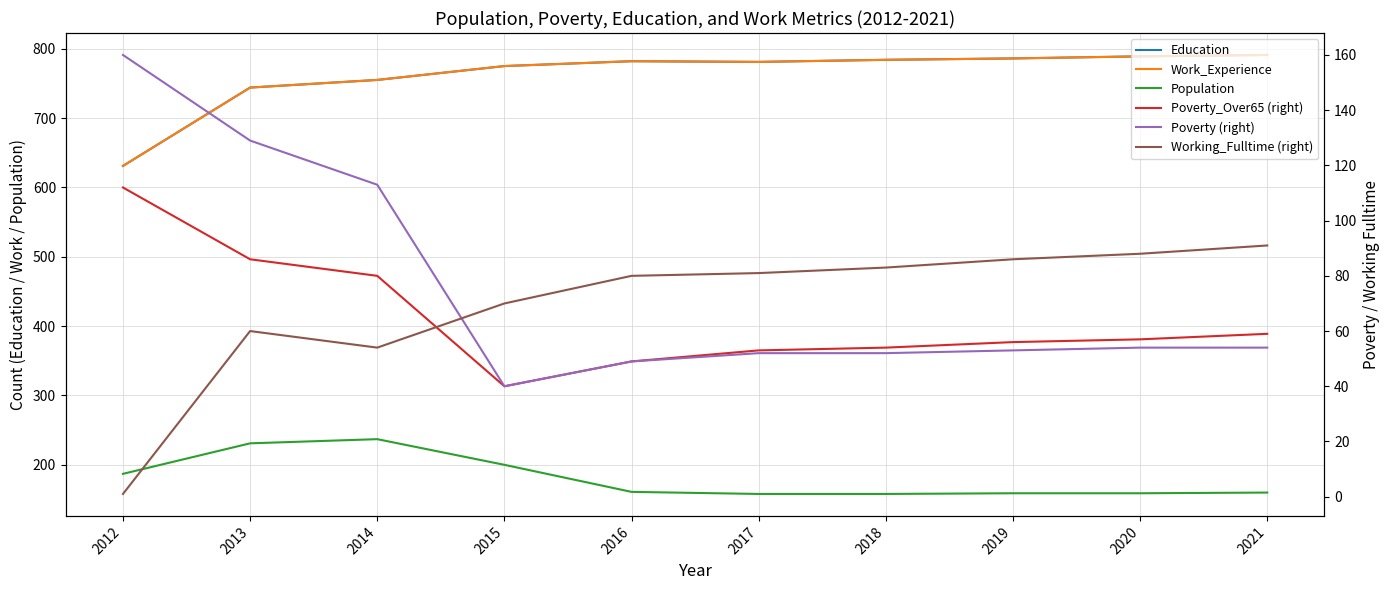

True or false: Poverty_Over65 (right) and Population cross at least once.

False